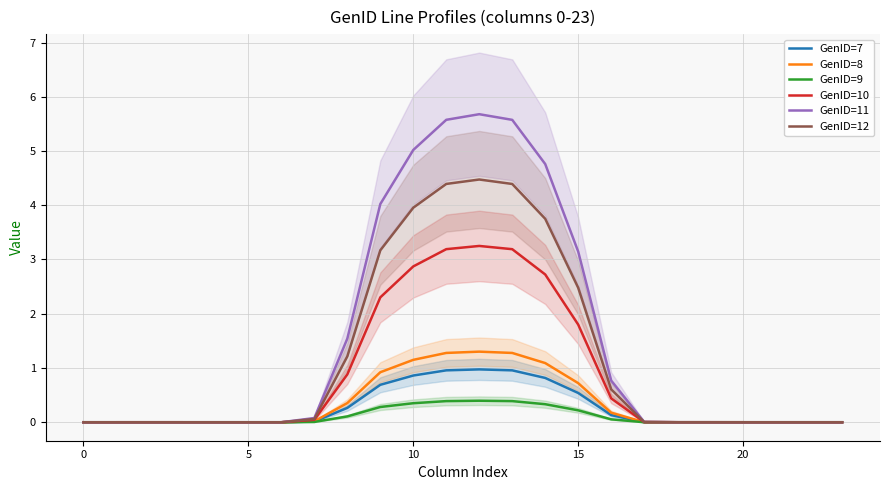

What is the highest value of the GenID=7 series?

1.0